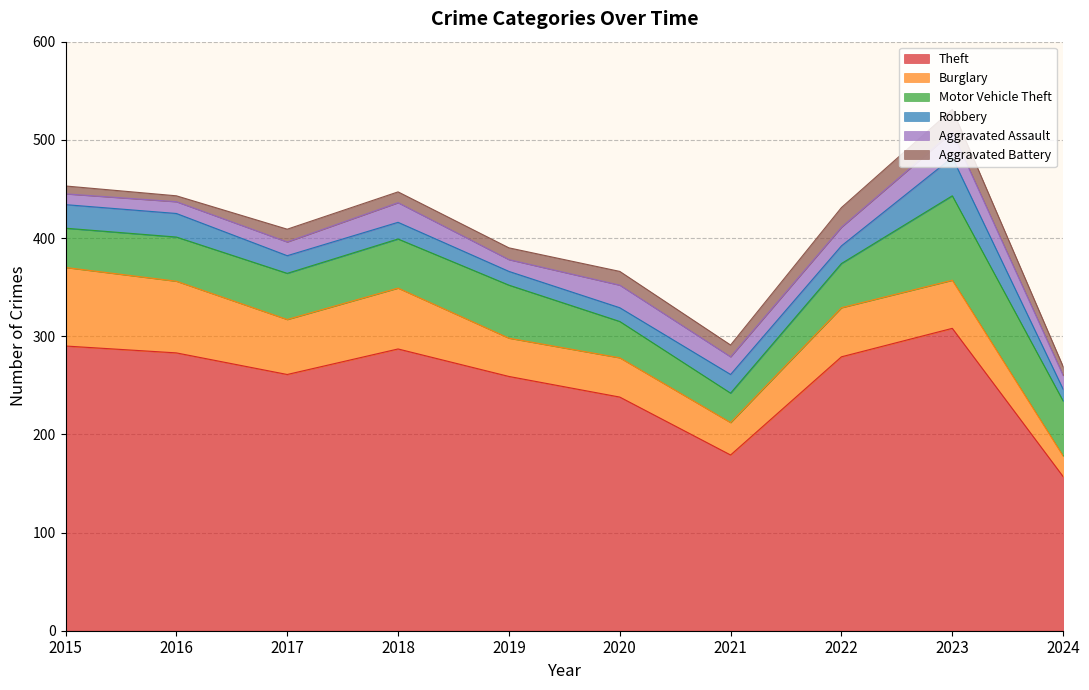

Rank the categories by Burglary value from highest to lowest.

2015, 2016, 2018, 2017, 2022, 2023, 2020, 2019, 2021, 2024